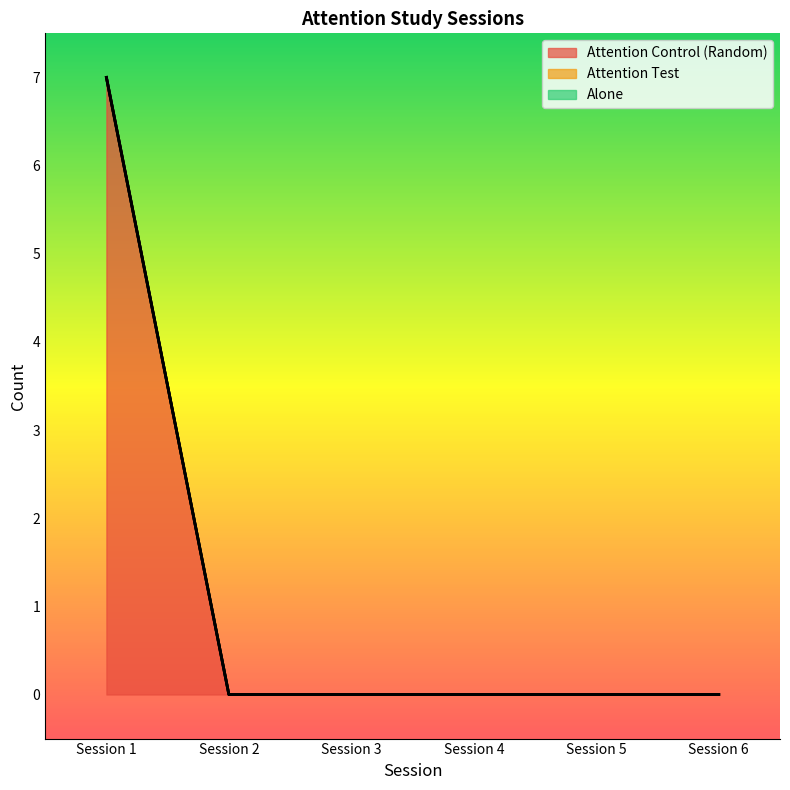

Reading left to right, list all the values displayed in this chart.

Attention Control (Random): Session 1=7	Session 2=0	Session 3=0	Session 4=0	Session 5=0	Session 6=0
Attention Test: Session 1=0	Session 2=0	Session 3=0	Session 4=0	Session 5=0	Session 6=0
Alone: Session 1=0	Session 2=0	Session 3=0	Session 4=0	Session 5=0	Session 6=0